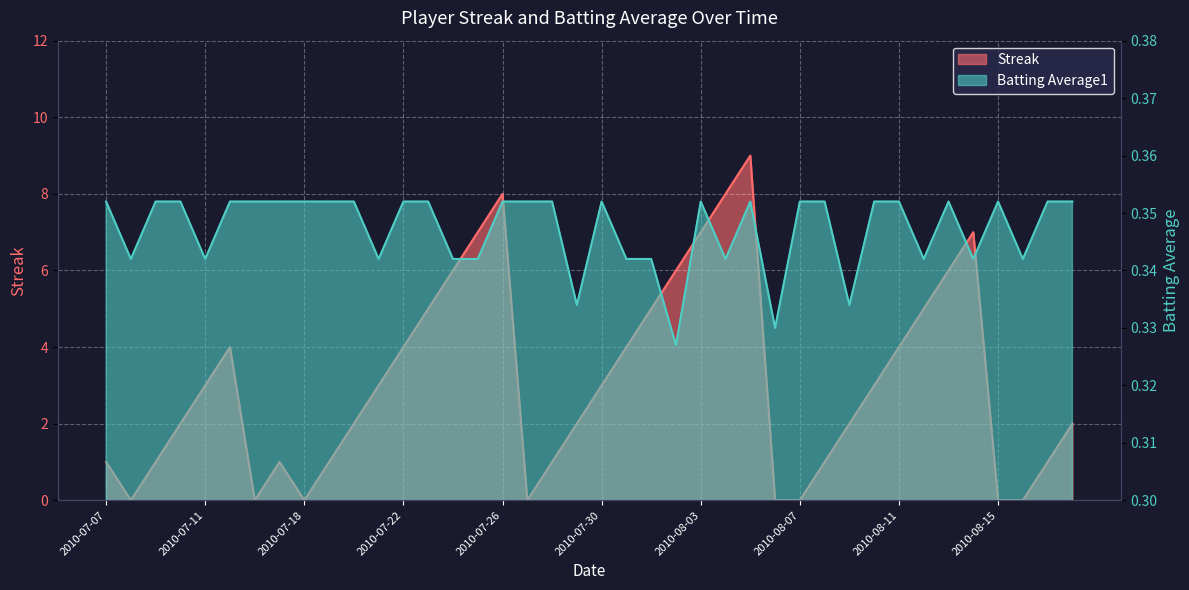

What position from the left is 2010-07-23?

14